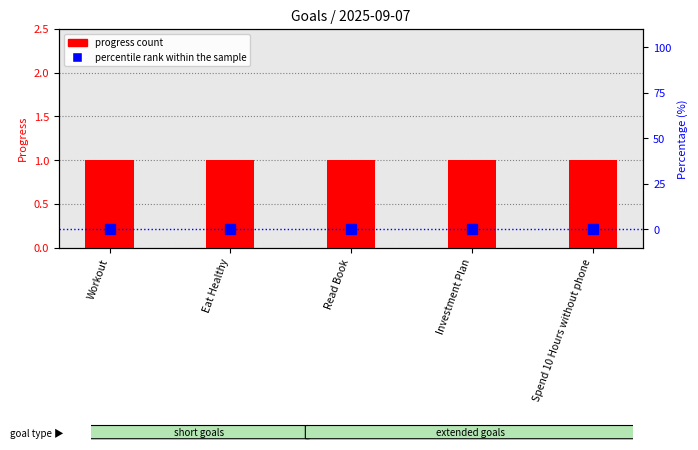

What position from the right is Spend 10 Hours without phone?

1